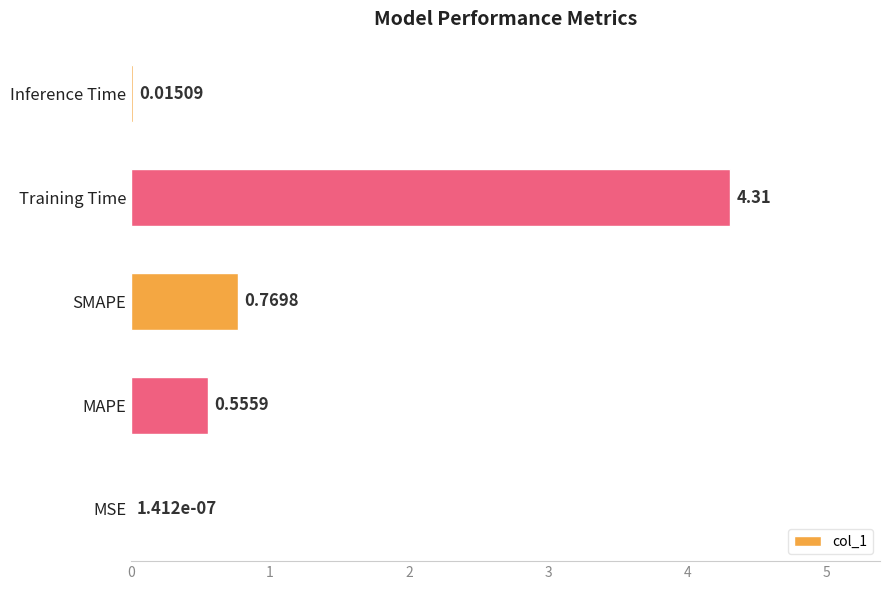

What is the sum of the values at SMAPE and MAPE?

1.3